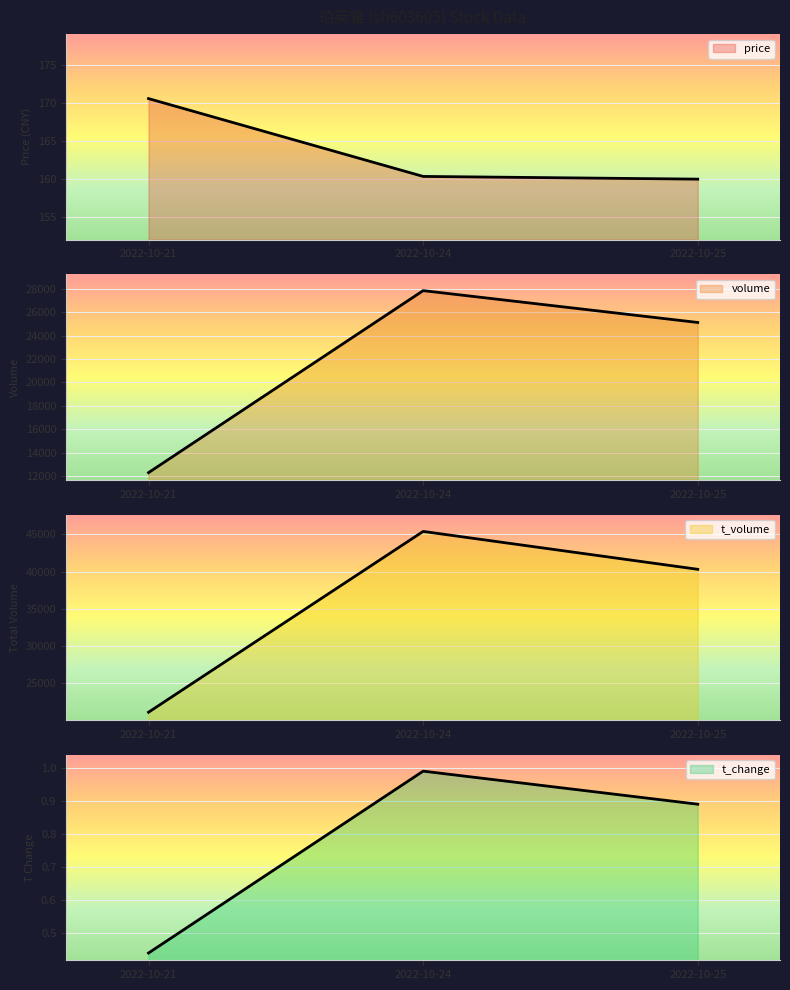

Between 2022-10-21 and 2022-10-24, which is larger?

2022-10-21